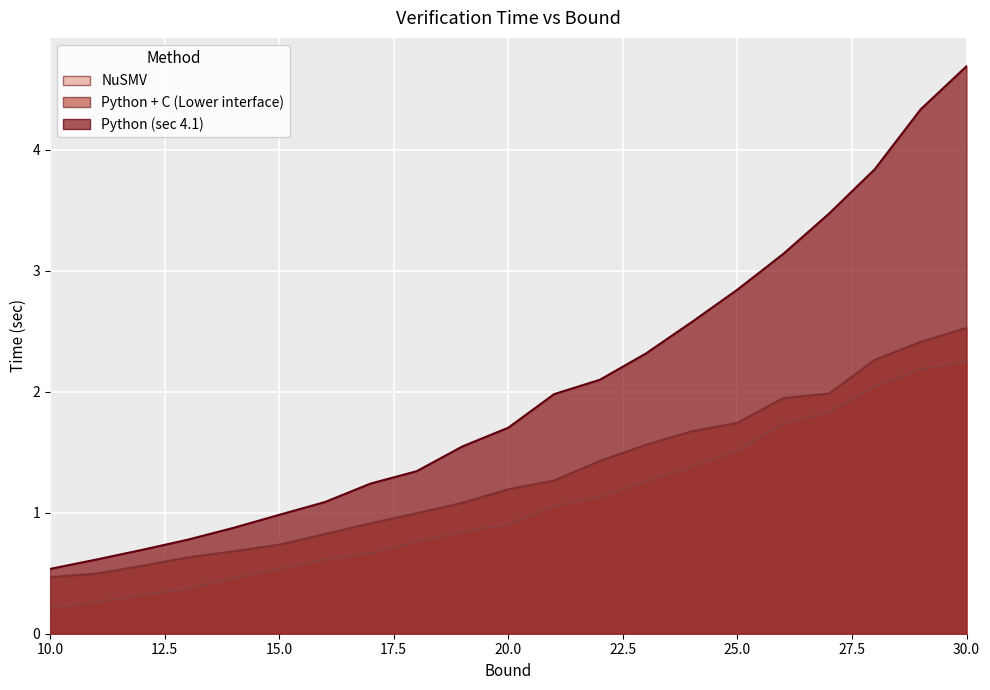

At which label does NuSMV reach its minimum?

10